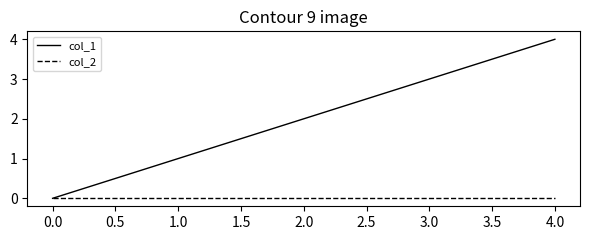

Does the chart display data point markers on the line(s)?

No